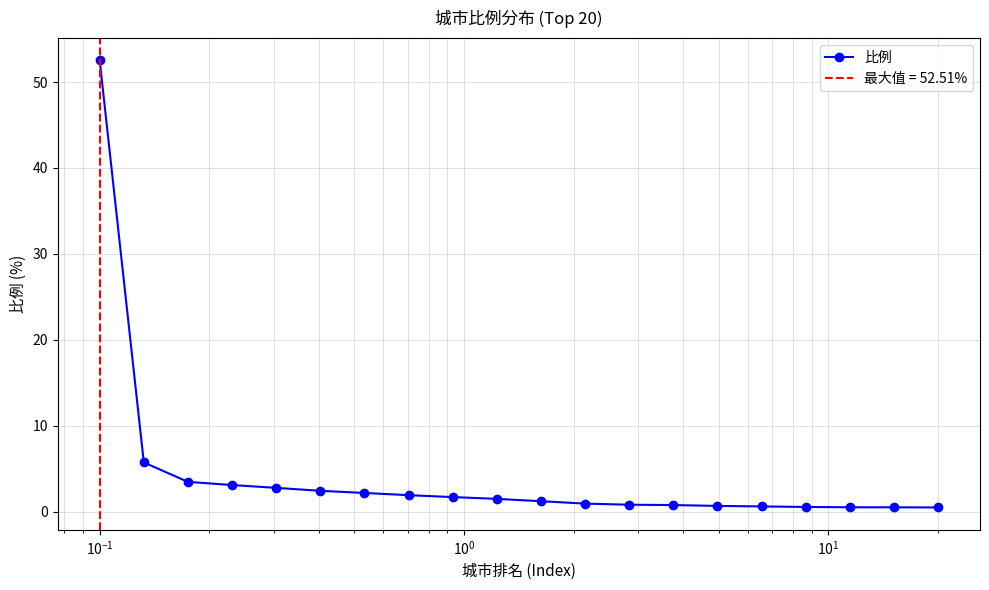

What is the value of the 比例 point at the 8th from the left?

1.9